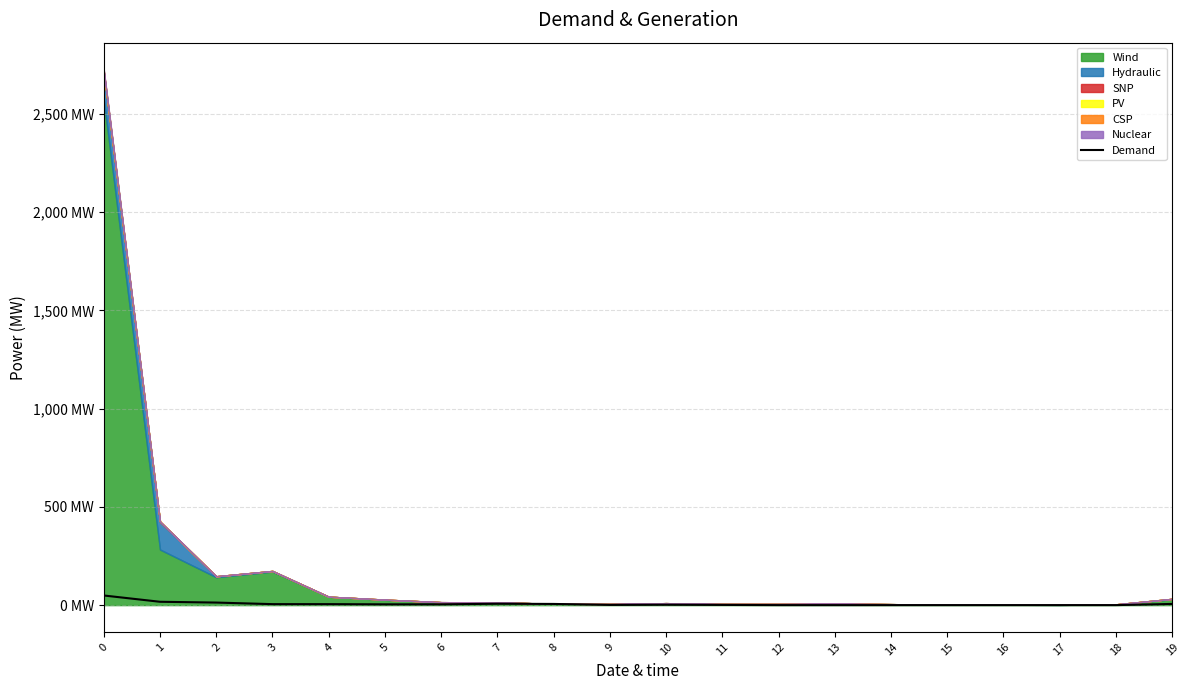

Reading left to right, what are all the values shown in this chart?

49	17	13	5	5	4	4	7	6	1	2	1	0	0	0	0	0	0	0	6